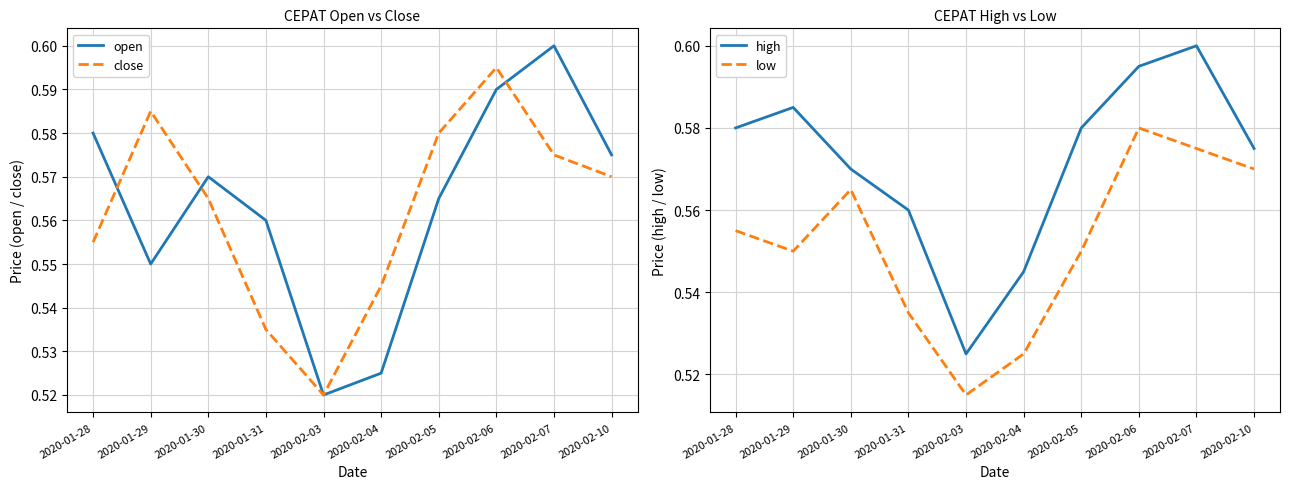

What is the greatest value displayed?

0.6